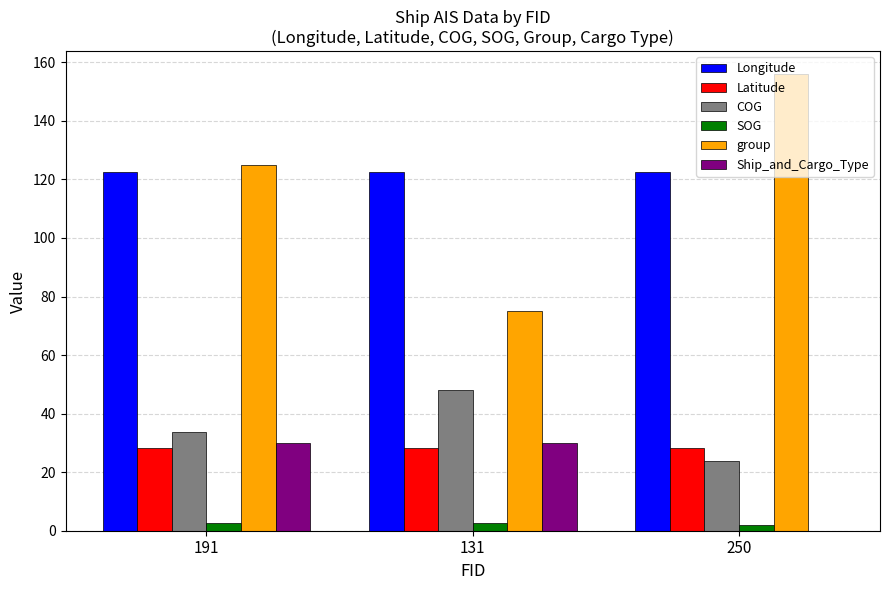

Reading right to left, extract all data points from this chart.

Longitude: 250=122.4	131=122.4	191=122.4
Latitude: 250=28.4	131=28.4	191=28.4
COG: 250=23.8	131=48.2	191=33.6
SOG: 250=2.1	131=2.8	191=2.8
group: 250=156.0	131=75.0	191=125.0
Ship_and_Cargo_Type: 250=0.0	131=30.0	191=30.0